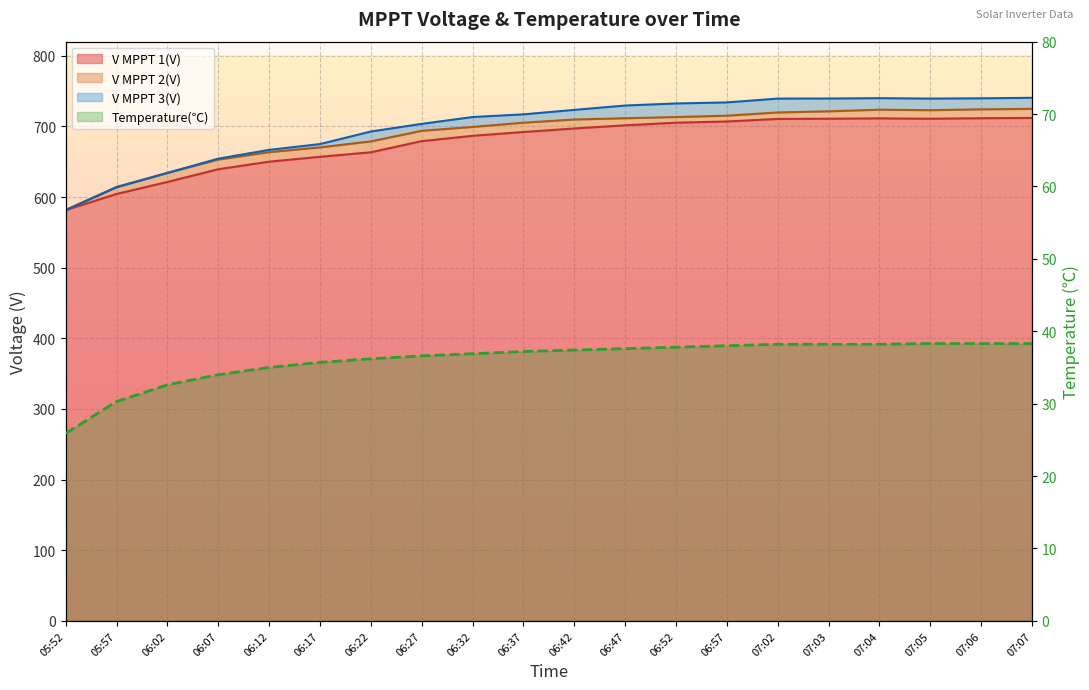

What is the lowest value of the V MPPT 1(V) series?

581.5